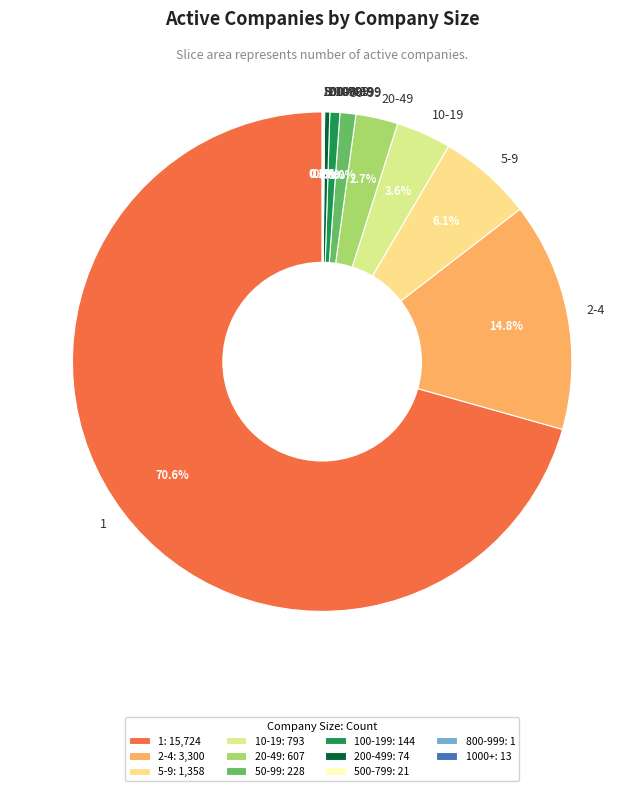

To the nearest percent, what is the difference between the largest and smallest slice percentages?

71%